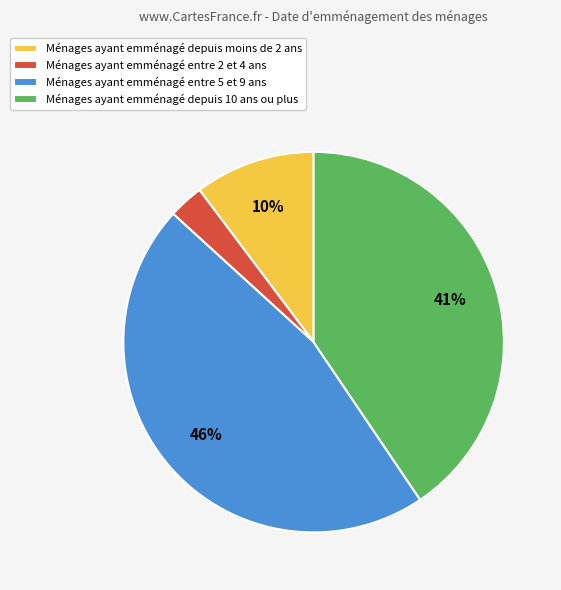

Between Ménages ayant emménagé entre 2 et 4 ans and Ménages ayant emménagé depuis 10 ans ou plus, which is larger?

Ménages ayant emménagé depuis 10 ans ou plus